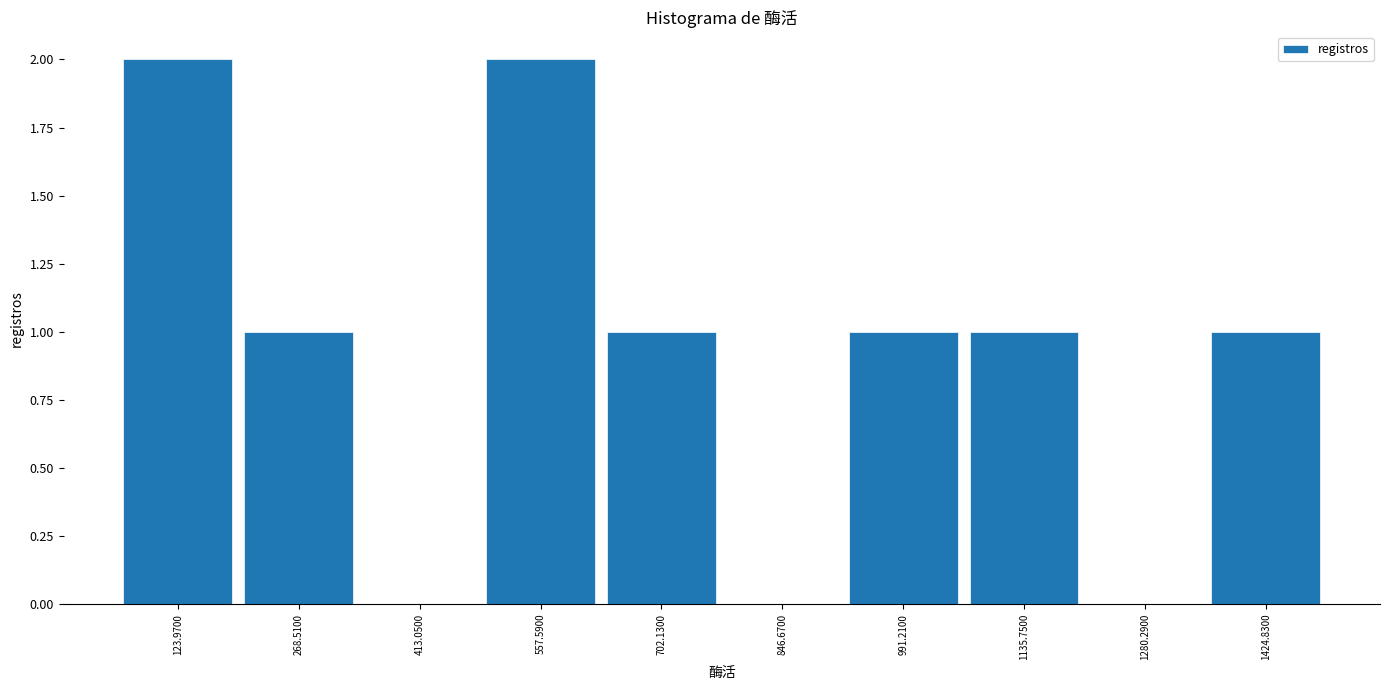

Reading left to right, transcribe this chart: for each bar, give the range it covers on the x-axis and its height. Neither the bar edges nor the heights are printed on the chart, so give them approximately, as read against the axes.

60 to 200: 2
200 to 340: 1
340 to 480: 0
480 to 620: 2
620 to 780: 1
780 to 920: 0
920 to 1060: 1
1060 to 1200: 1
1200 to 1360: 0
1360 to 1500: 1